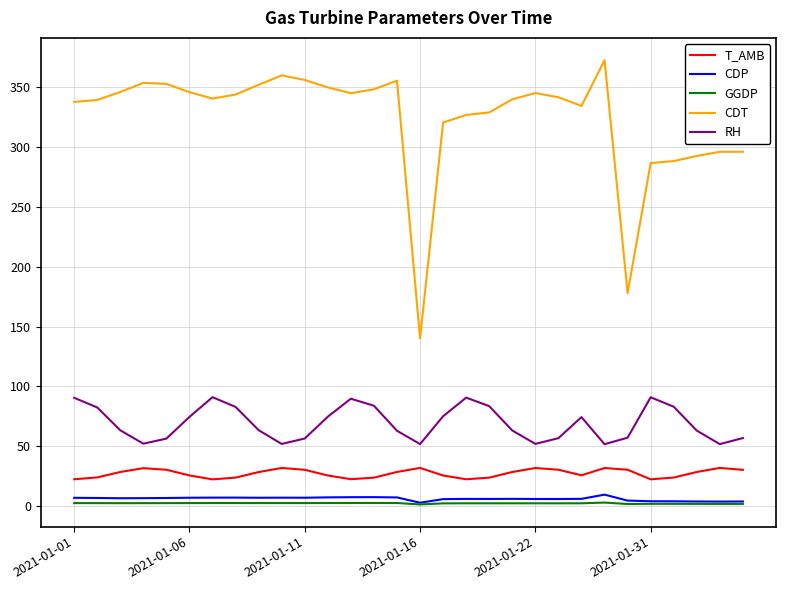

True or false: CDT and RH cross at least once.

False